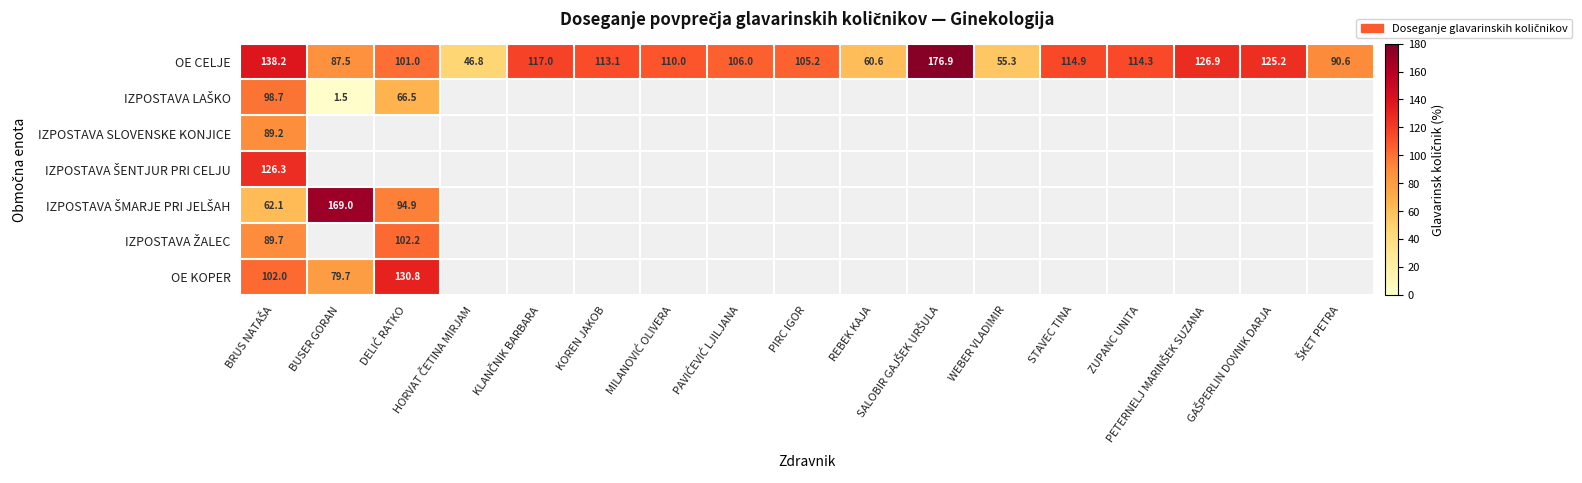

The value of OE CELJE at STAVEC TINA is 65.6. True or false?

False